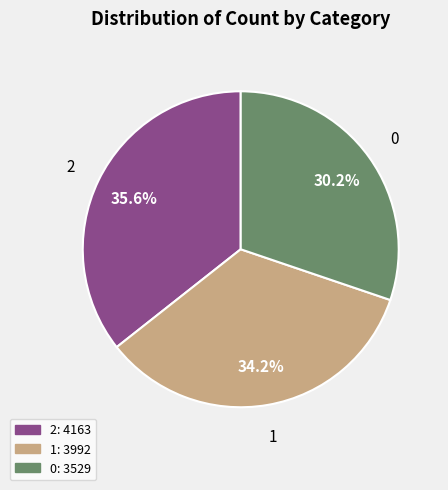

Does 0 represent more than half of the total?

No